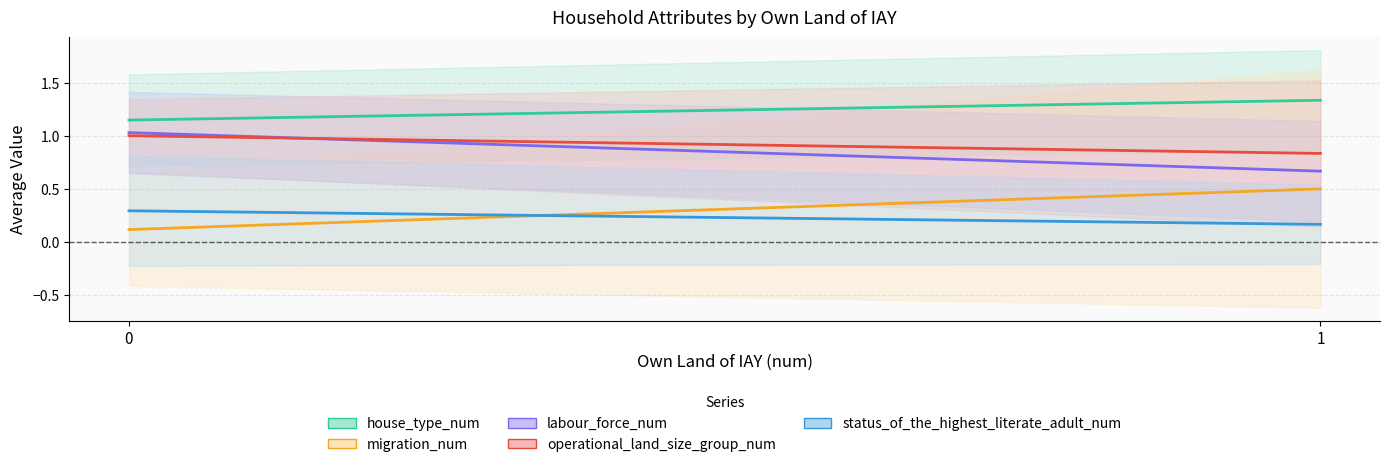

Which series has the largest total across all categories?

house_type_num (mean)